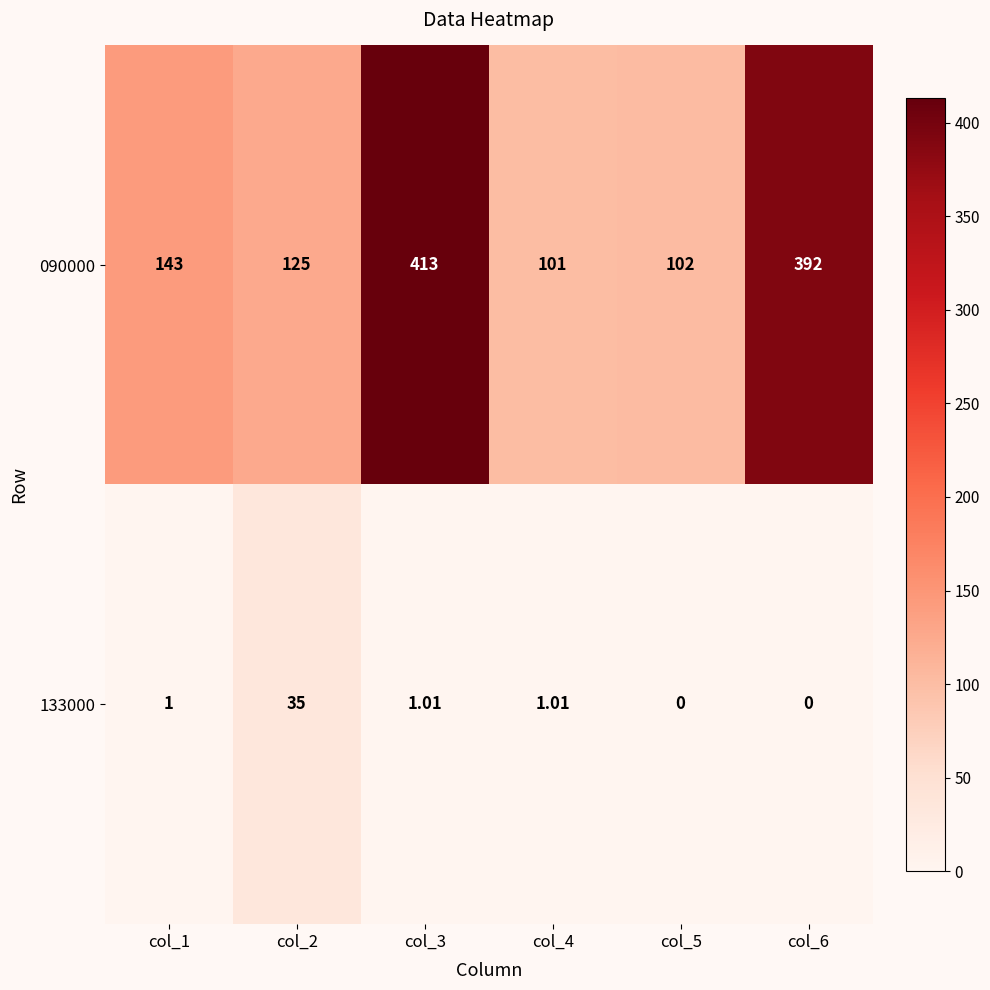

Is the value of 133000 at col_4 greater than the value of 090000 at col_5?

No